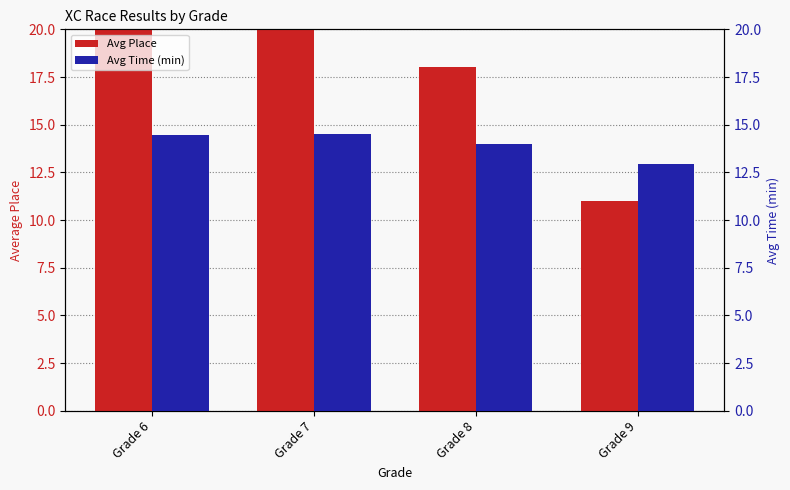

Reading left to right, transcribe all the data shown in this chart.

Avg Place: 21.4	22.2	18.0	11.0
Avg Time (min): 14.4	14.5	14.0	12.9